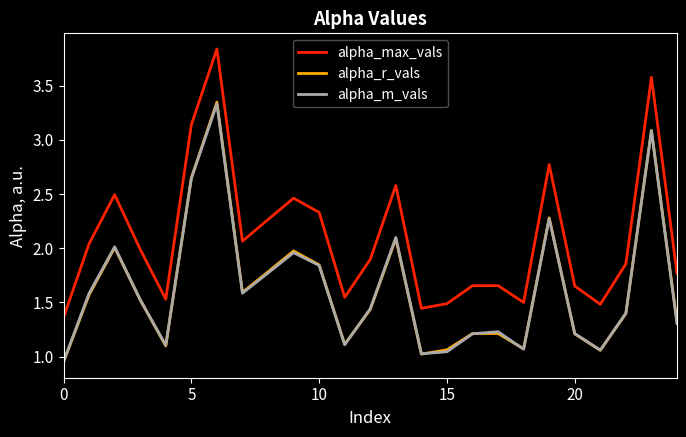

Which series has the widest spread of values?

alpha_max_vals